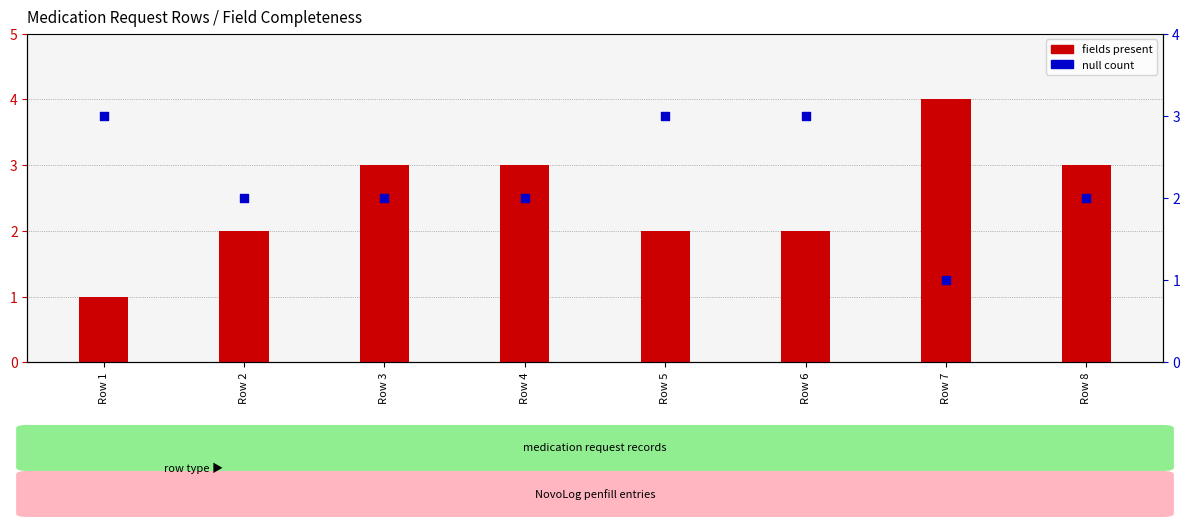

Which series contains the highest Y value?

fields present